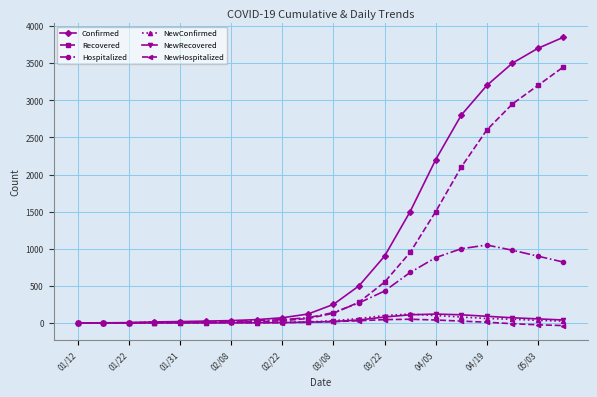

Which series has the largest total across all categories?

Confirmed